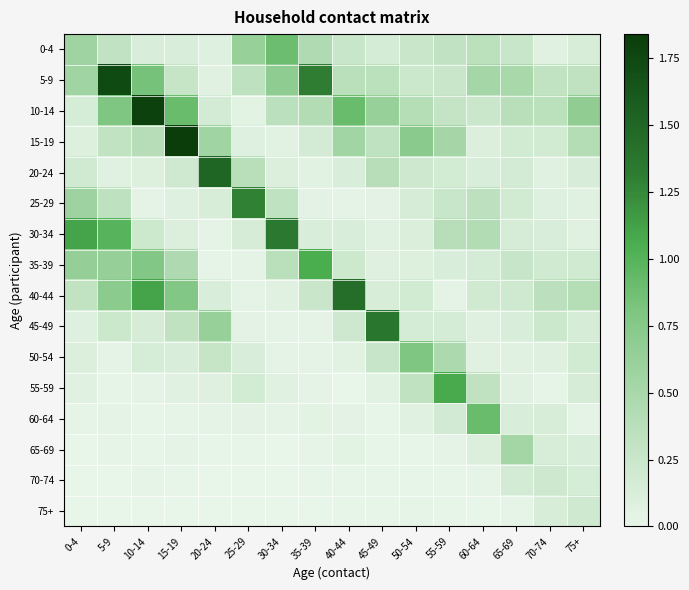

Reading left to right, list all the values displayed in this chart.

0-4: 0-4=0.6	5-9=0.3	10-14=0.1	15-19=0.1	20-24=0.1	25-29=0.6	30-34=0.9	35-39=0.4	40-44=0.3	45-49=0.2	50-54=0.3	55-59=0.3	60-64=0.4	65-69=0.3	70-74=0.1	75+=0.1
5-9: 0-4=0.6	5-9=1.7	10-14=0.8	15-19=0.3	20-24=0.1	25-29=0.3	30-34=0.7	35-39=1.3	40-44=0.4	45-49=0.4	50-54=0.2	55-59=0.3	60-64=0.5	65-69=0.5	70-74=0.3	75+=0.3
10-14: 0-4=0.2	5-9=0.8	10-14=1.8	15-19=0.9	20-24=0.2	25-29=0.0	30-34=0.4	35-39=0.4	40-44=0.9	45-49=0.6	50-54=0.4	55-59=0.3	60-64=0.2	65-69=0.4	70-74=0.4	75+=0.7
15-19: 0-4=0.1	5-9=0.3	10-14=0.4	15-19=1.8	20-24=0.6	25-29=0.1	30-34=0.1	35-39=0.2	40-44=0.5	45-49=0.3	50-54=0.7	55-59=0.5	60-64=0.1	65-69=0.2	70-74=0.2	75+=0.4
20-24: 0-4=0.2	5-9=0.1	10-14=0.1	15-19=0.2	20-24=1.5	25-29=0.4	30-34=0.1	35-39=0.1	40-44=0.1	45-49=0.4	50-54=0.2	55-59=0.2	60-64=0.1	65-69=0.2	70-74=0.1	75+=0.1
25-29: 0-4=0.6	5-9=0.3	10-14=0.0	15-19=0.1	20-24=0.1	25-29=1.3	30-34=0.3	35-39=0.0	40-44=0.0	45-49=0.0	50-54=0.1	55-59=0.3	60-64=0.3	65-69=0.2	70-74=0.1	75+=0.1
30-34: 0-4=1.1	5-9=1.0	10-14=0.2	15-19=0.1	20-24=0.0	25-29=0.1	30-34=1.3	35-39=0.1	40-44=0.1	45-49=0.1	50-54=0.1	55-59=0.4	60-64=0.4	65-69=0.1	70-74=0.1	75+=0.1
35-39: 0-4=0.6	5-9=0.6	10-14=0.8	15-19=0.5	20-24=0.0	25-29=0.0	30-34=0.4	35-39=1.1	40-44=0.2	45-49=0.1	50-54=0.1	55-59=0.1	60-64=0.2	65-69=0.3	70-74=0.2	75+=0.2
40-44: 0-4=0.3	5-9=0.7	10-14=1.1	15-19=0.8	20-24=0.1	25-29=0.0	30-34=0.1	35-39=0.3	40-44=1.4	45-49=0.1	50-54=0.2	55-59=0.0	60-64=0.2	65-69=0.2	70-74=0.4	75+=0.4
45-49: 0-4=0.1	5-9=0.2	10-14=0.1	15-19=0.3	20-24=0.6	25-29=0.0	30-34=0.0	35-39=0.0	40-44=0.2	45-49=1.4	50-54=0.2	55-59=0.2	60-64=0.1	65-69=0.1	70-74=0.2	75+=0.1
50-54: 0-4=0.1	5-9=0.0	10-14=0.2	15-19=0.1	20-24=0.3	25-29=0.1	30-34=0.0	35-39=0.0	40-44=0.1	45-49=0.3	50-54=0.8	55-59=0.5	60-64=0.1	65-69=0.1	70-74=0.1	75+=0.2
55-59: 0-4=0.1	5-9=0.0	10-14=0.0	15-19=0.1	20-24=0.1	25-29=0.2	30-34=0.1	35-39=0.0	40-44=0.0	45-49=0.1	50-54=0.3	55-59=1.1	60-64=0.3	65-69=0.1	70-74=0.0	75+=0.1
60-64: 0-4=0.0	5-9=0.0	10-14=0.0	15-19=0.0	20-24=0.0	25-29=0.0	30-34=0.0	35-39=0.0	40-44=0.0	45-49=0.0	50-54=0.1	55-59=0.2	60-64=0.9	65-69=0.1	70-74=0.1	75+=0.0
65-69: 0-4=0.0	5-9=0.0	10-14=0.0	15-19=0.0	20-24=0.0	25-29=0.0	30-34=0.0	35-39=0.0	40-44=0.0	45-49=0.0	50-54=0.0	55-59=0.0	60-64=0.1	65-69=0.5	70-74=0.1	75+=0.1
70-74: 0-4=0.0	5-9=0.0	10-14=0.0	15-19=0.0	20-24=0.0	25-29=0.0	30-34=0.0	35-39=0.0	40-44=0.0	45-49=0.0	50-54=0.0	55-59=0.0	60-64=0.0	65-69=0.2	70-74=0.2	75+=0.2
75+: 0-4=0.0	5-9=0.0	10-14=0.0	15-19=0.0	20-24=0.0	25-29=0.0	30-34=0.0	35-39=0.0	40-44=0.0	45-49=0.0	50-54=0.0	55-59=0.0	60-64=0.0	65-69=0.0	70-74=0.1	75+=0.2